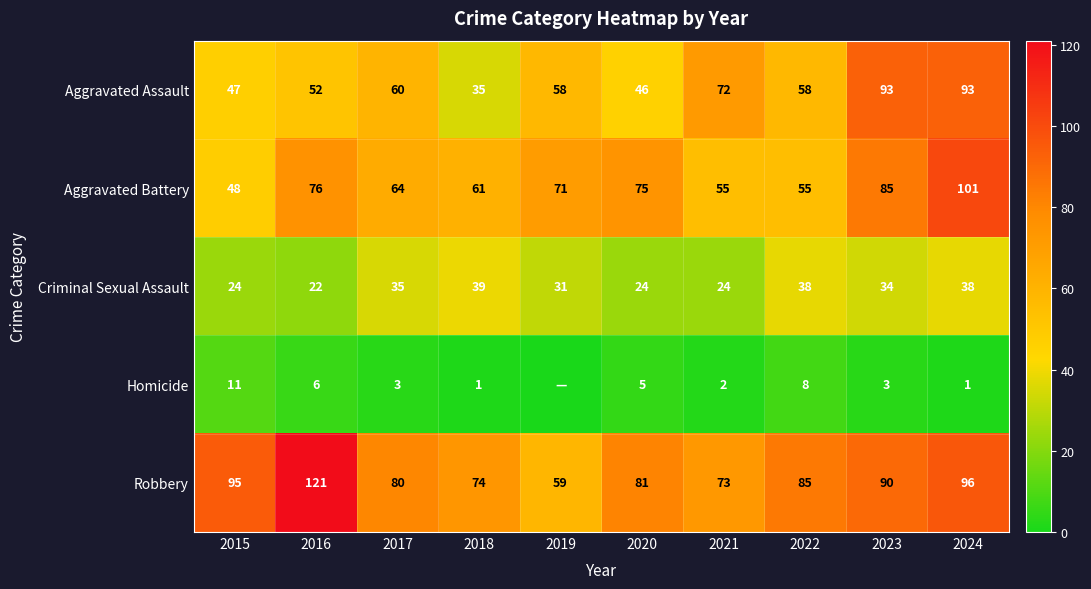

The value of Robbery at 2017 is 80. True or false?

True